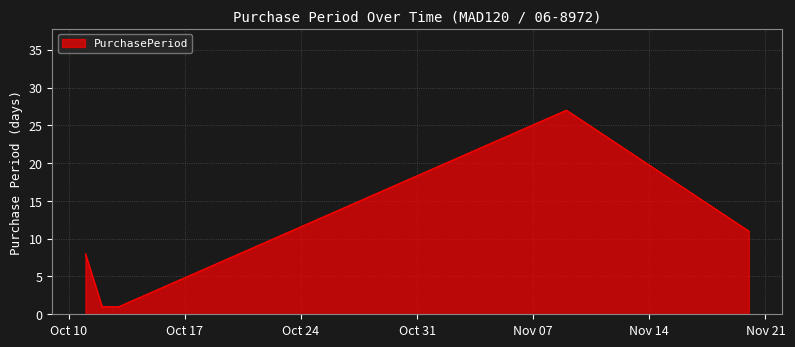

What is the greatest value displayed?

27